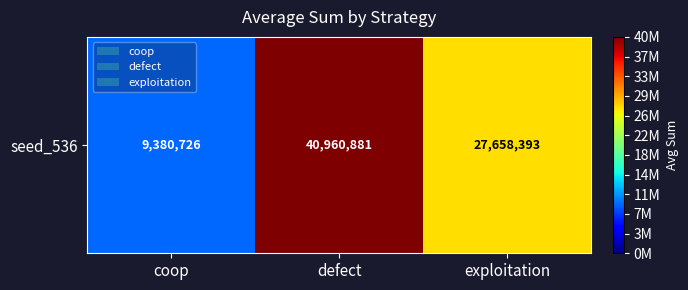

What is the change in value from coop to defect?

+31580155